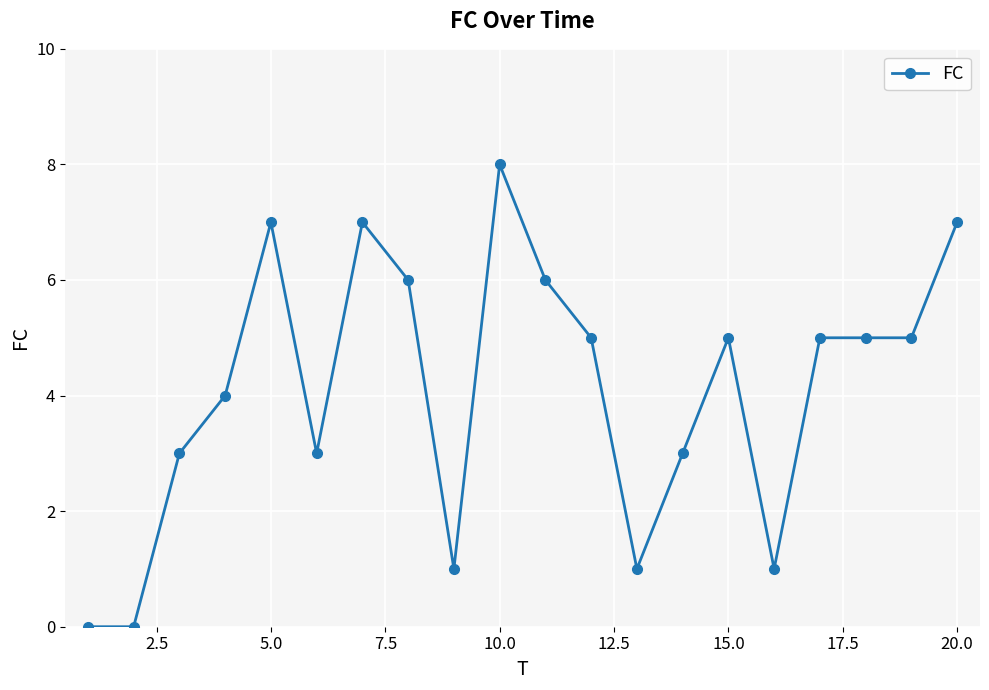

Reading left to right, extract all data points from this chart.

0	0	3	4	7	3	7	6	1	8	6	5	1	3	5	1	5	5	5	7